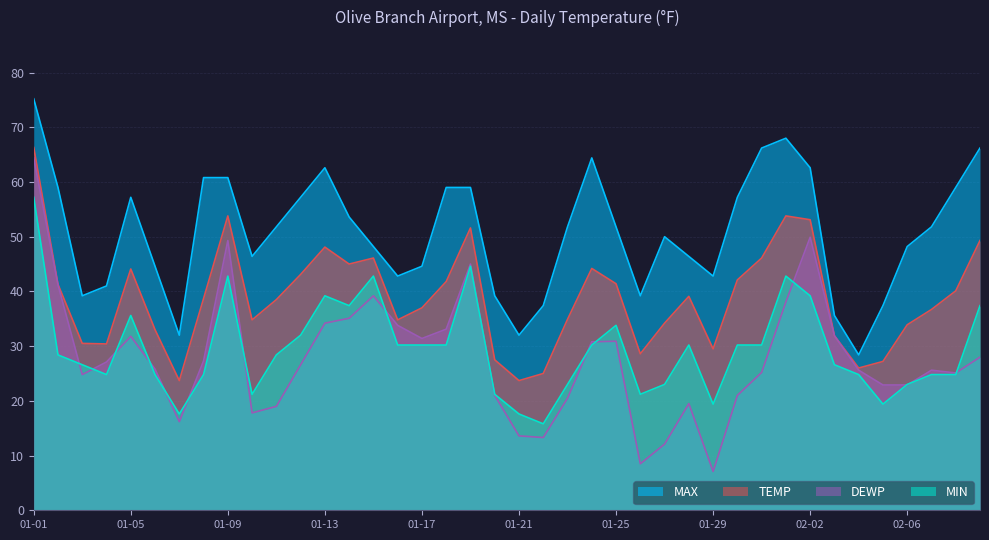

Which series has the widest spread of values?

DEWP